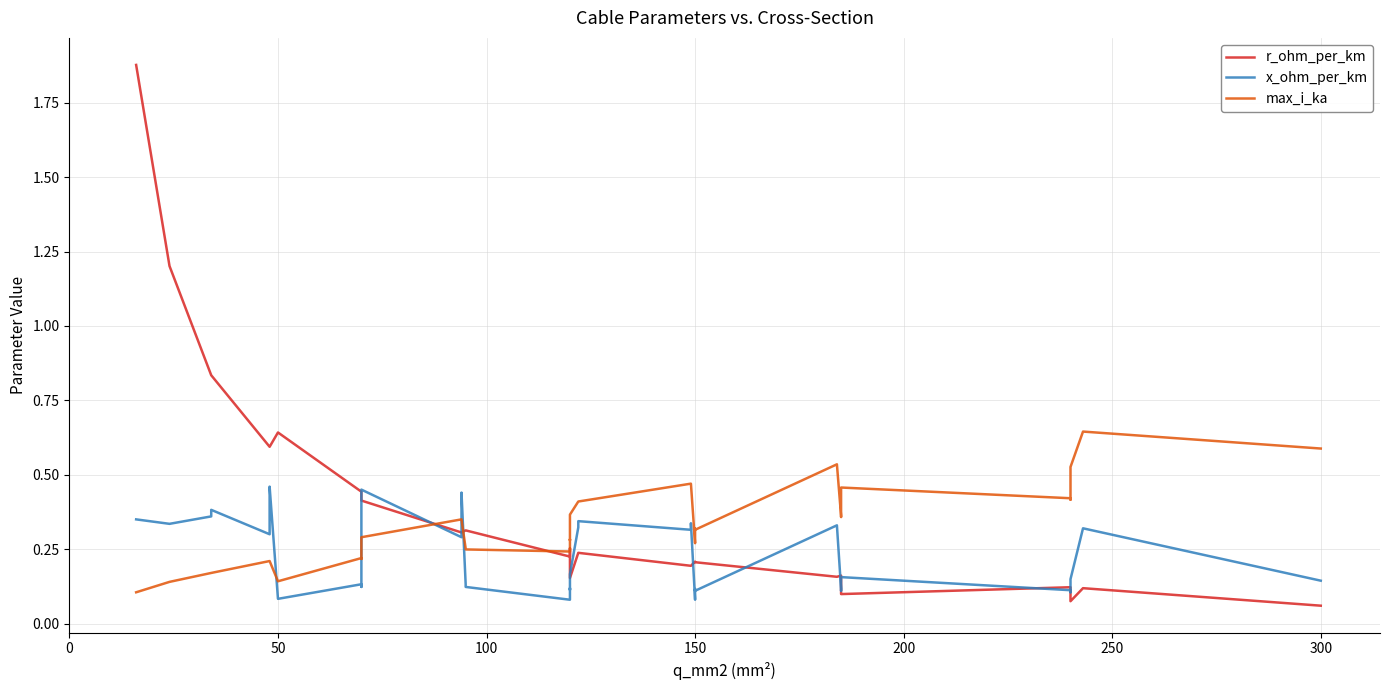

Which series ends up on top after the final intersection of r_ohm_per_km and max_i_ka?

max_i_ka